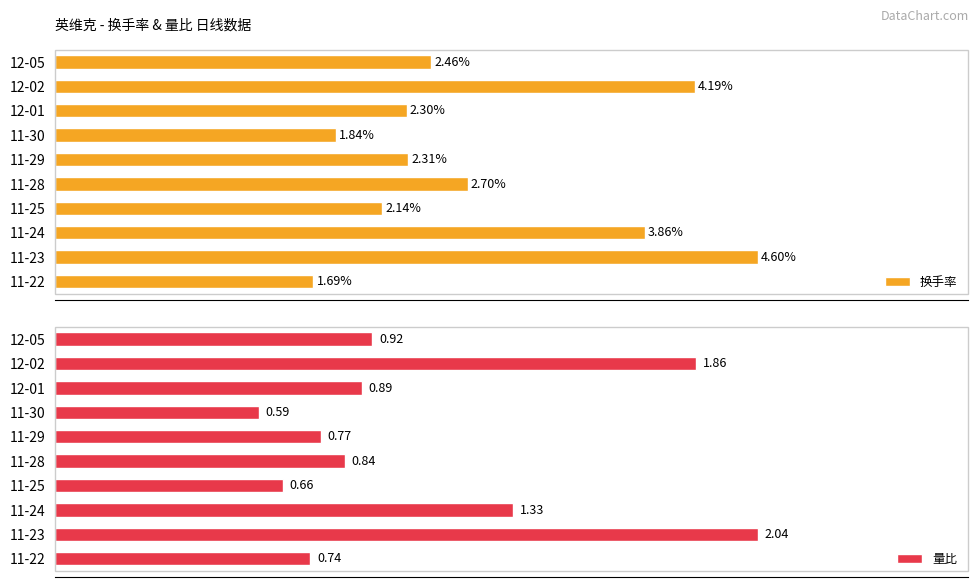

How many values in the 换手率 series exceed 2?

8